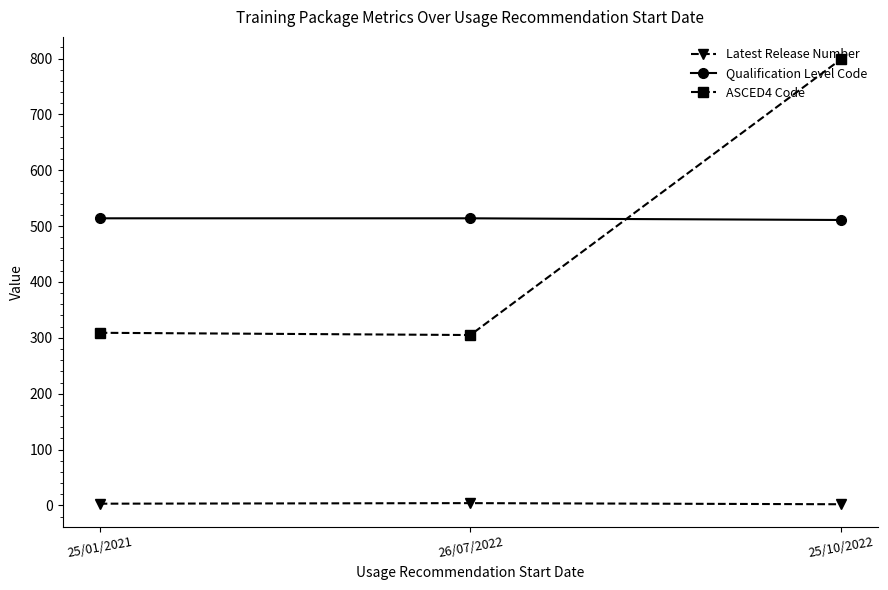

At how many categories does at least one series exceed 540?

1